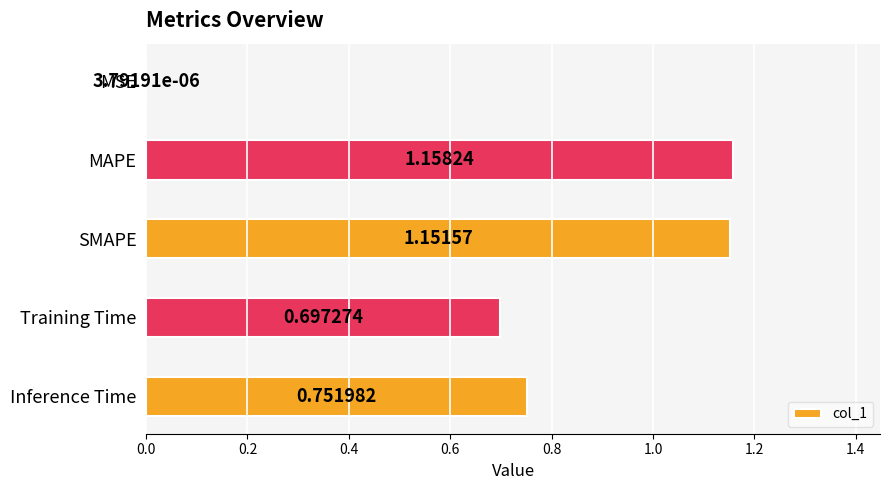

At which label is the value closest to 0?

MSE